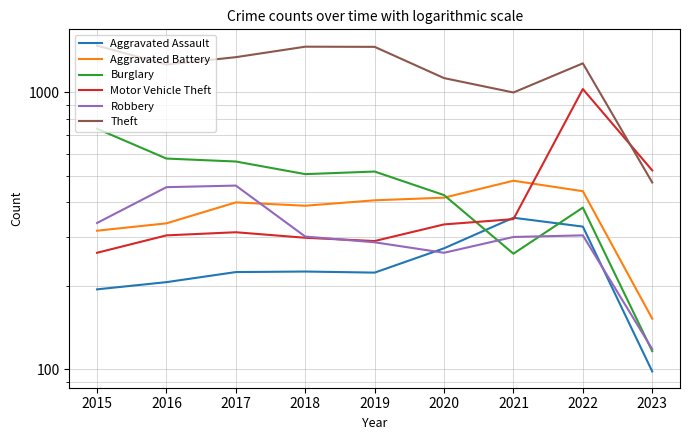

Rank the categories by Theft value from lowest to highest.

2023, 2021, 2020, 2016, 2022, 2017, 2019, 2018, 2015